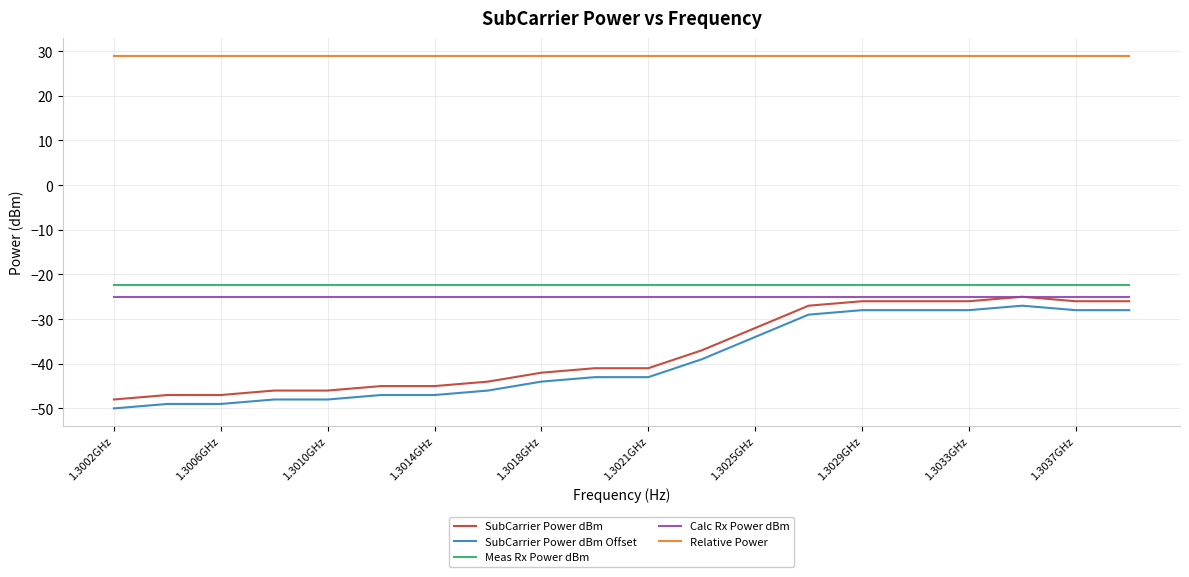

True or false: Relative Power and Calc Rx Power dBm intersect in this chart.

False